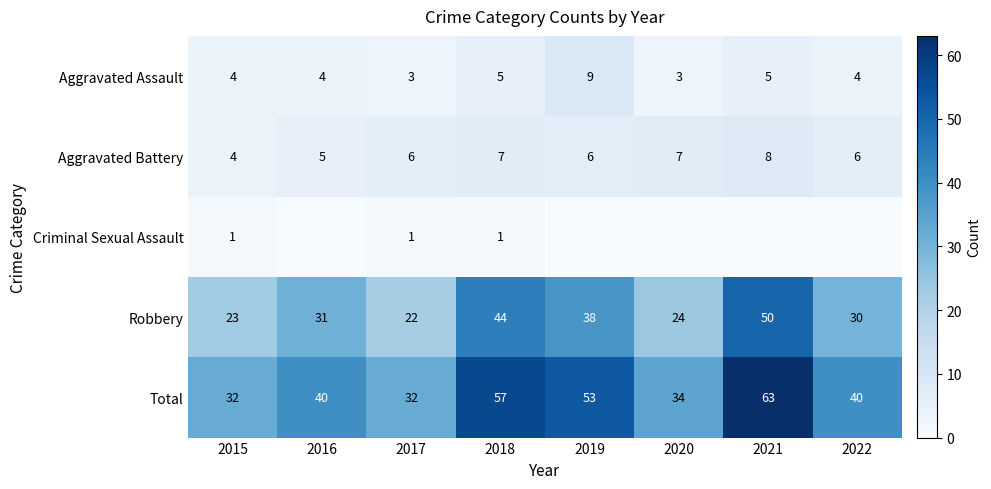

At which label is Total closest to 47?

2019